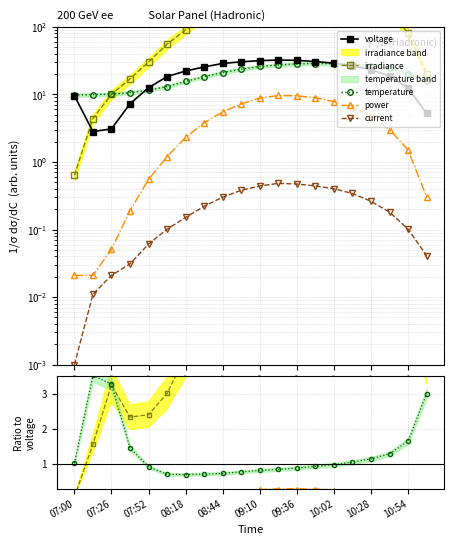

What is the difference between the highest and lowest values at 09:10?

31.2